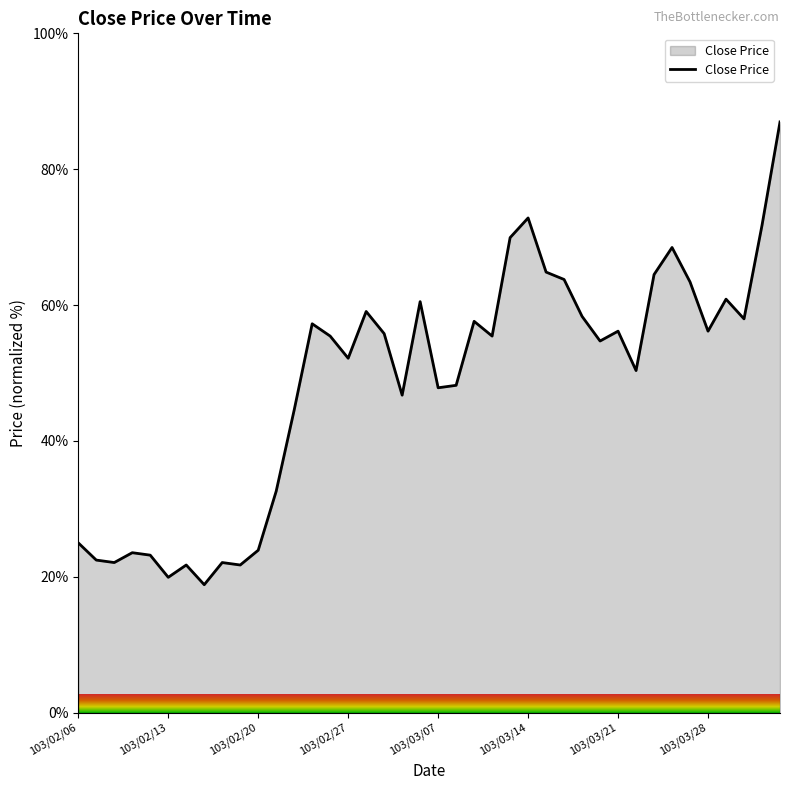

What is the difference between the maximum and minimum values?

68.1